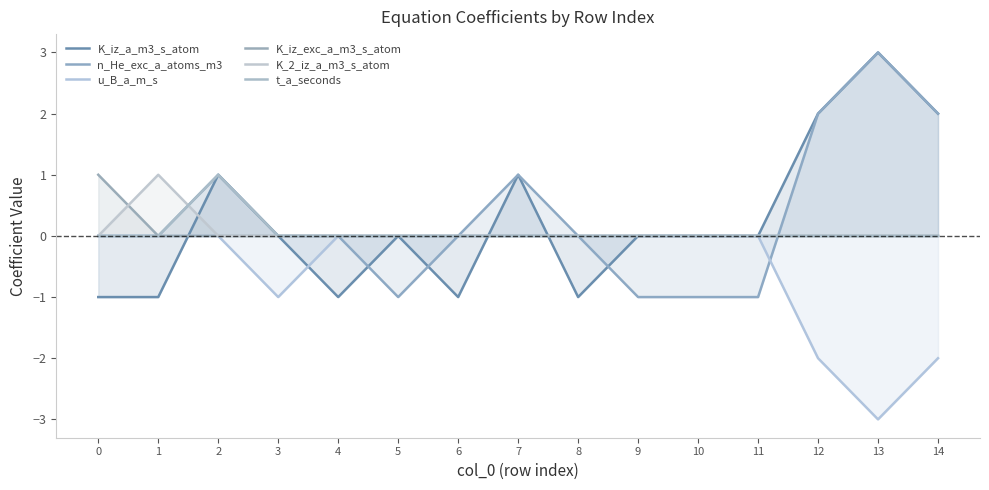

Is it true that K_iz_a_m3_s_atom equals 0 at 12?

False